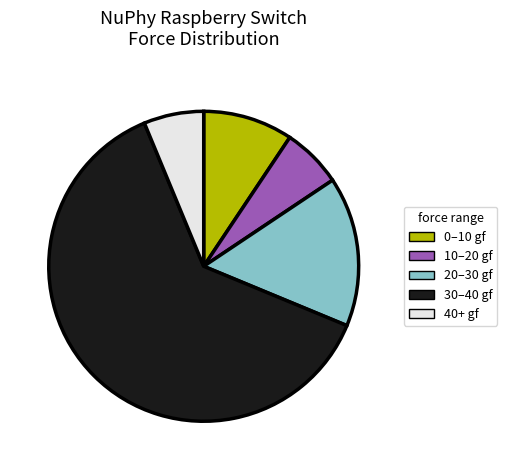

What is the ratio of the value at 30–40 gf to the value at 0–10 gf?

6.7